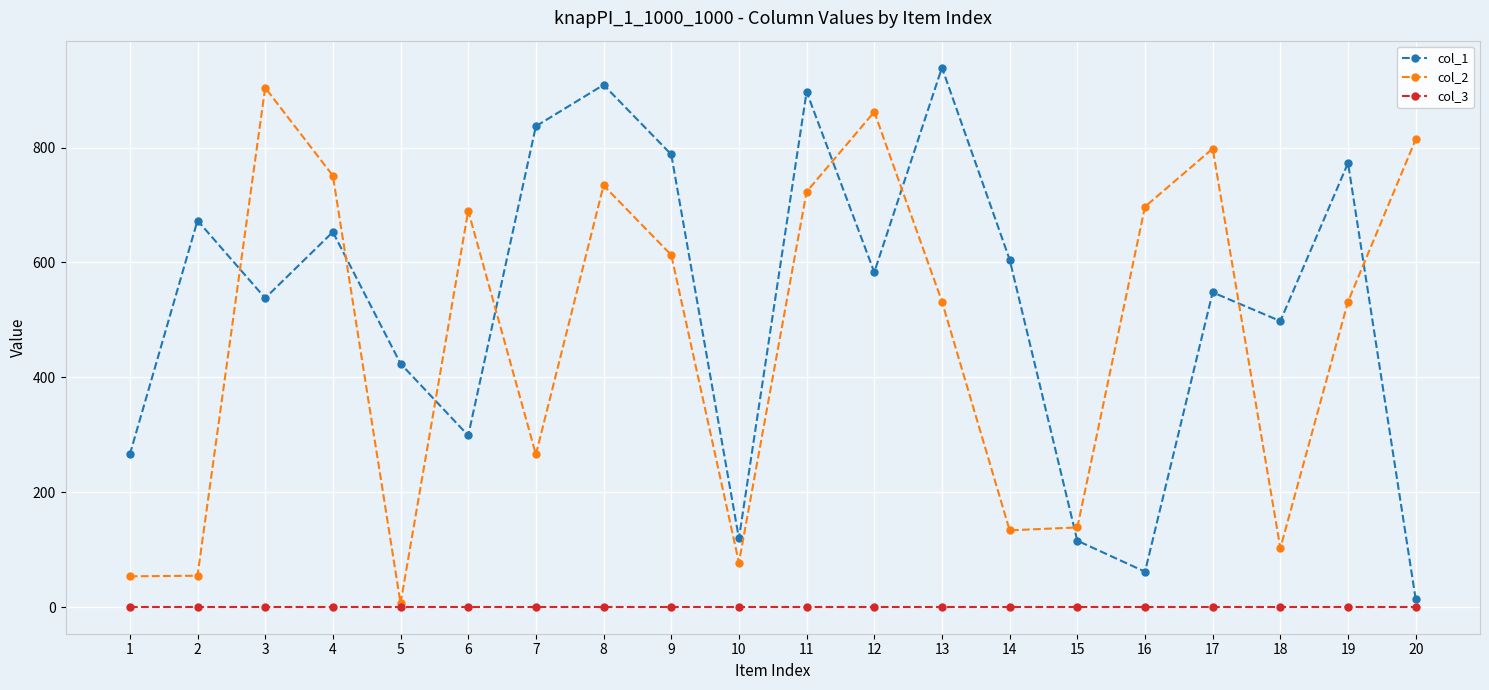

At 13, list the series in order from smallest to largest.

col_3, col_2, col_1